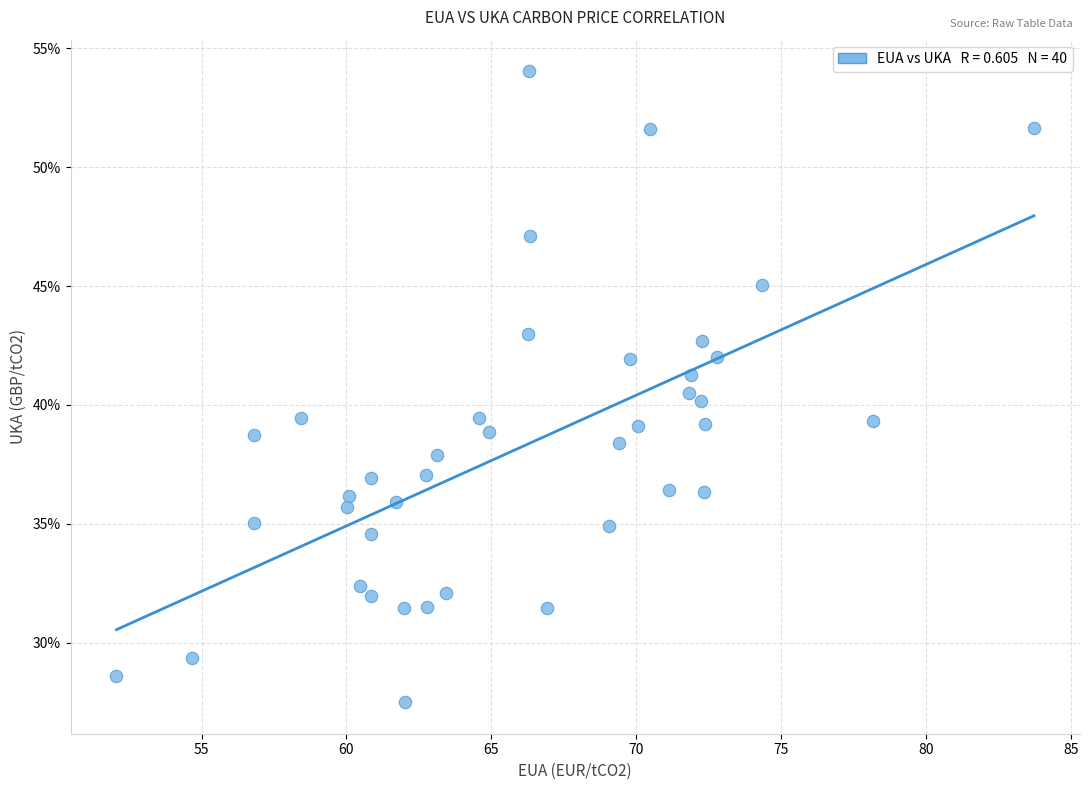

What is the range of X values (max minus min)?

31.7